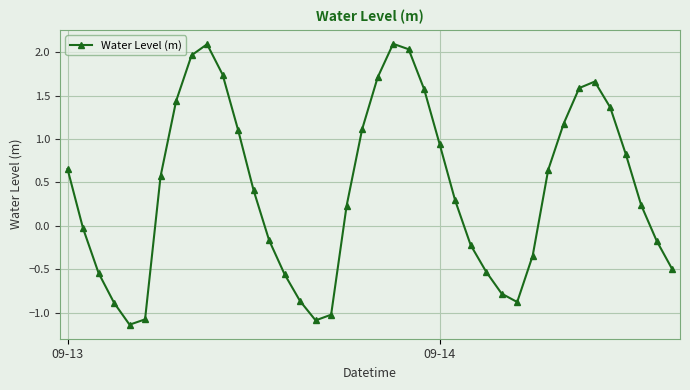

What is the maximum value shown in the chart?

2.1